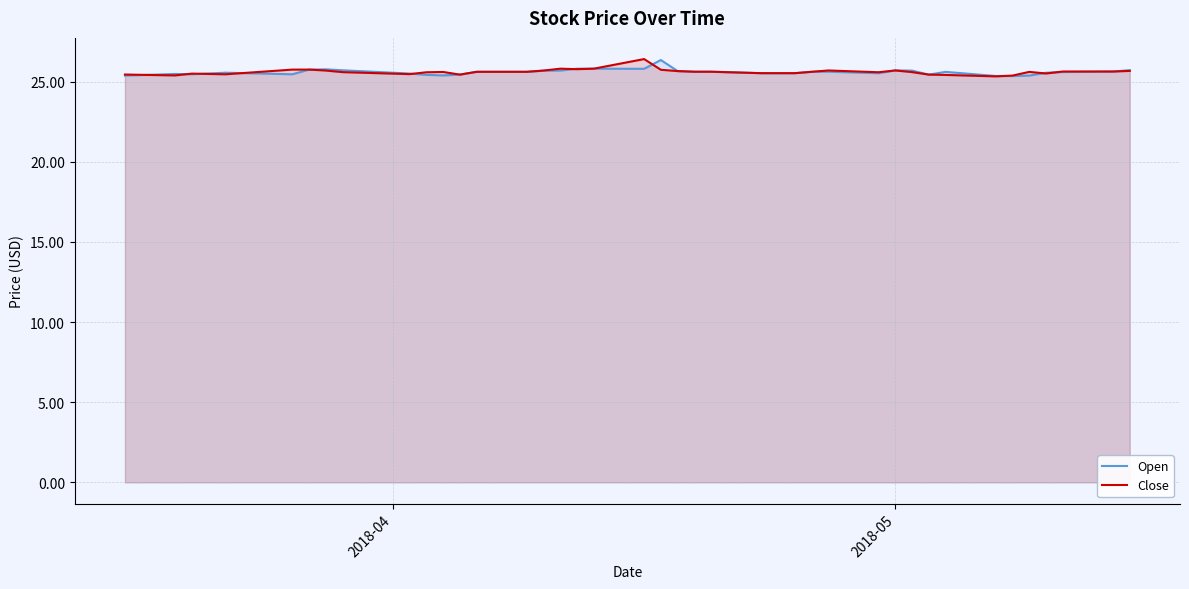

What is the lowest value of the Close series?

25.3